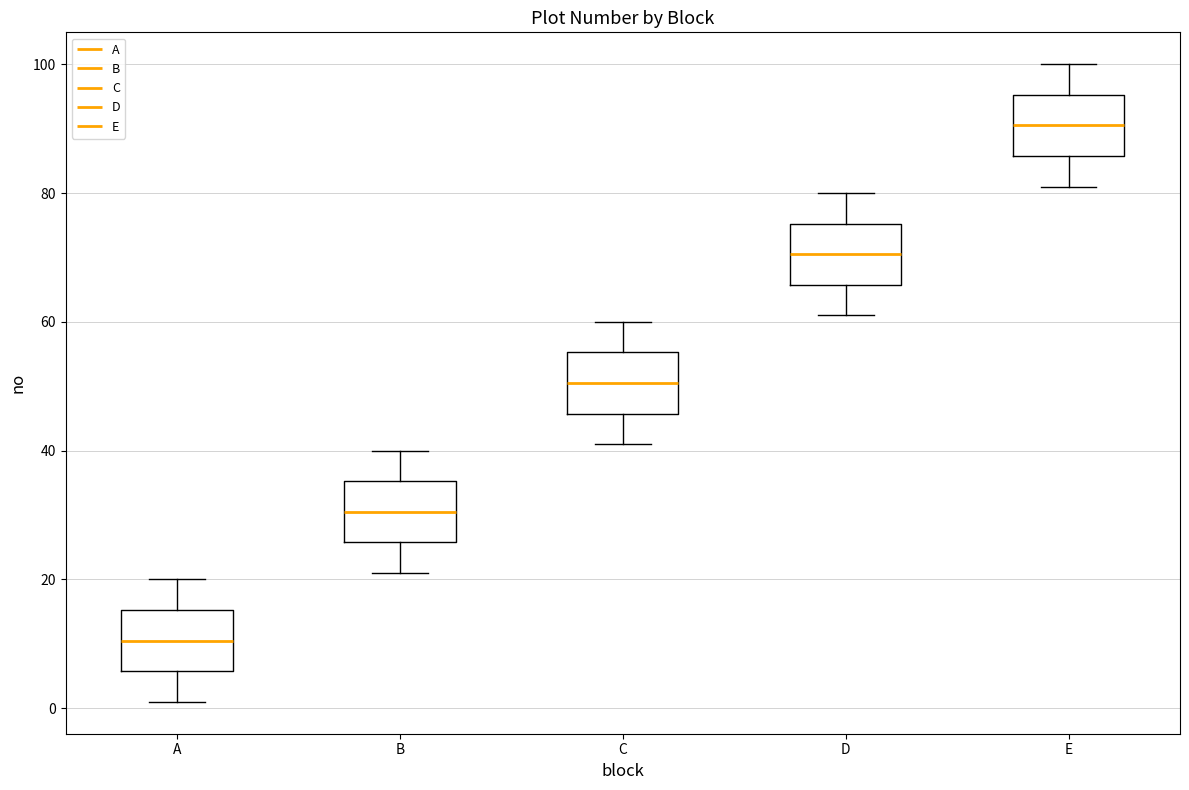

Reading left to right, read every box against the y-axis: the position of its median line, the range the box covers, and the ends of its whiskers. The values are not printed on the chart, so give them approximately, as read against the axis.

A: median 10, box 6 to 16, whiskers 2 to 20
B: median 30, box 26 to 36, whiskers 22 to 40
C: median 50, box 46 to 56, whiskers 42 to 60
D: median 70, box 66 to 76, whiskers 62 to 80
E: median 90, box 86 to 96, whiskers 82 to 100